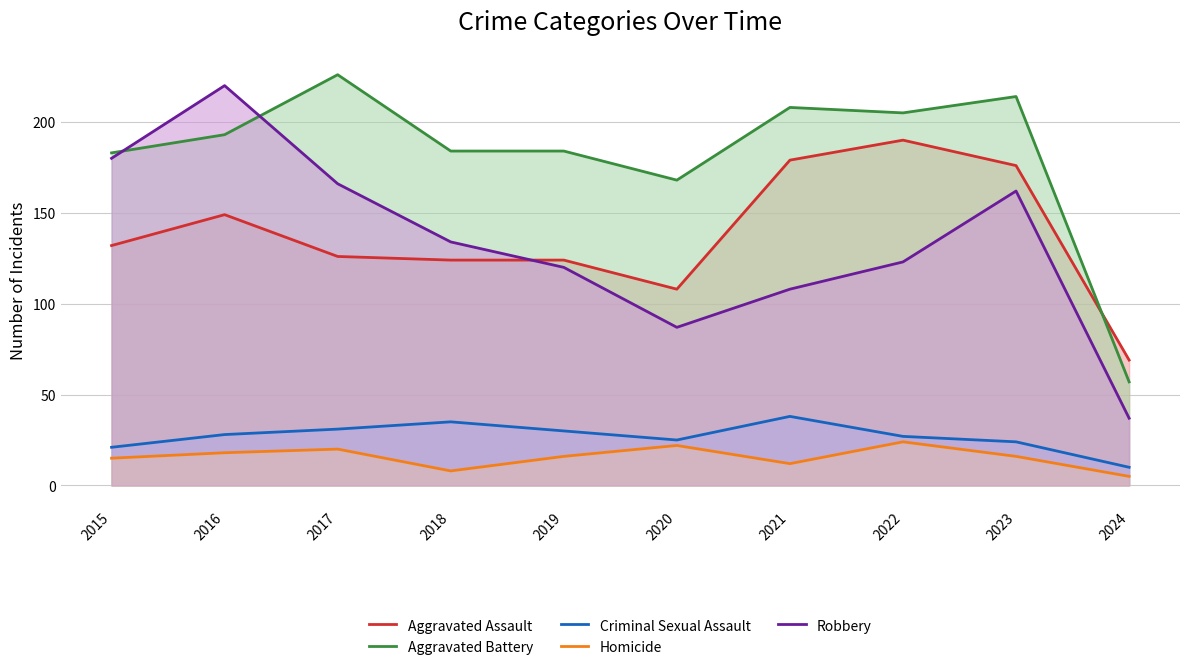

Which series has the largest total across all categories?

Aggravated Battery